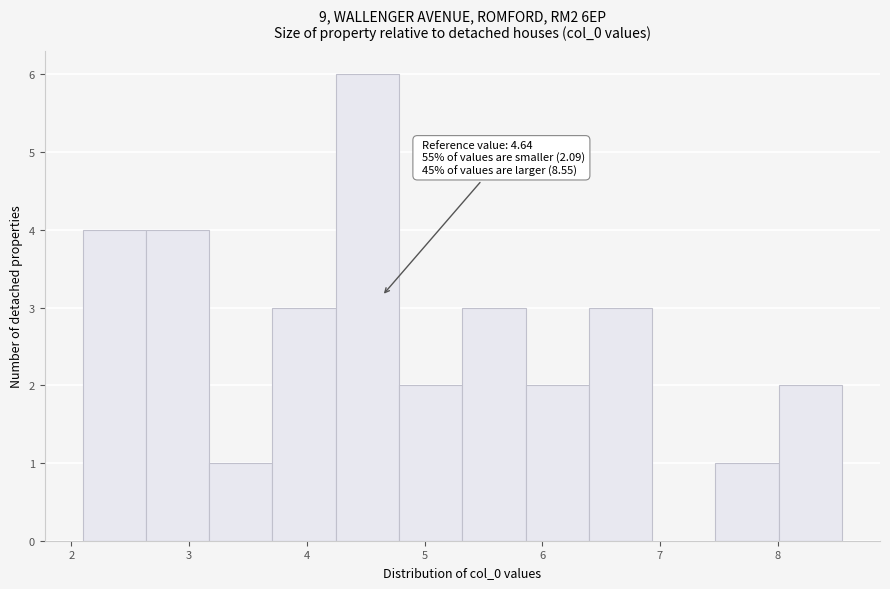

Over which range of the x-axis is the bar tallest?

4.2 to 4.8